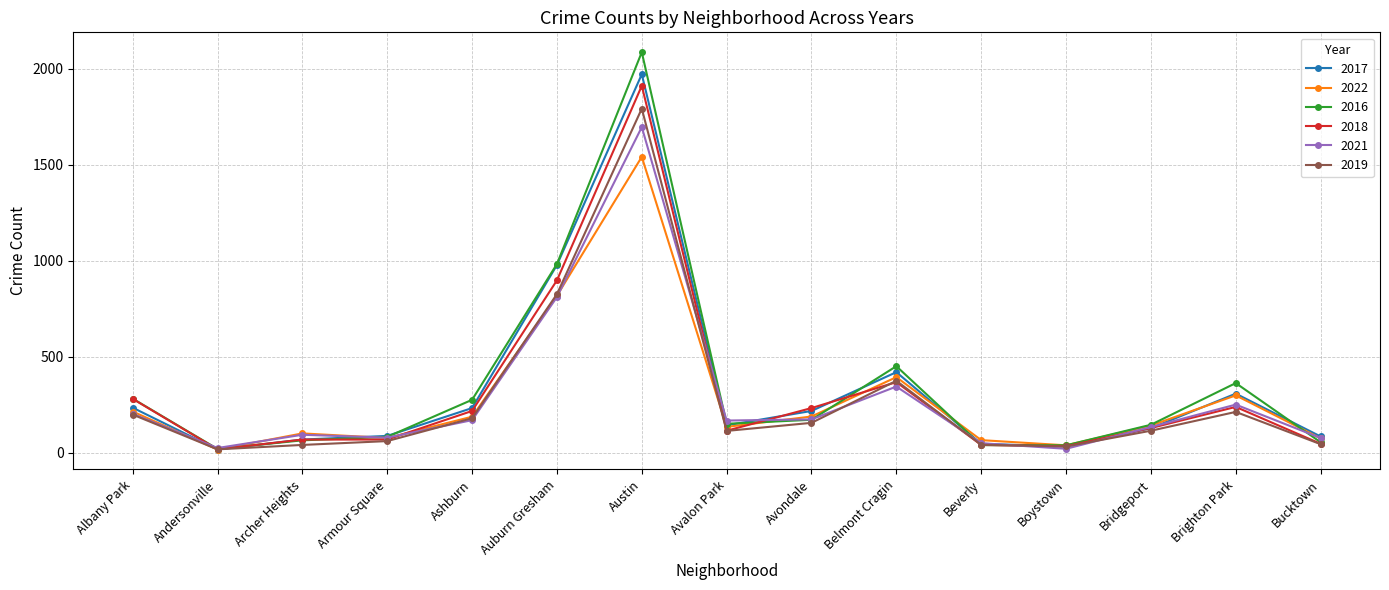

The 2019 series shows 180 at Ashburn. True or false?

True